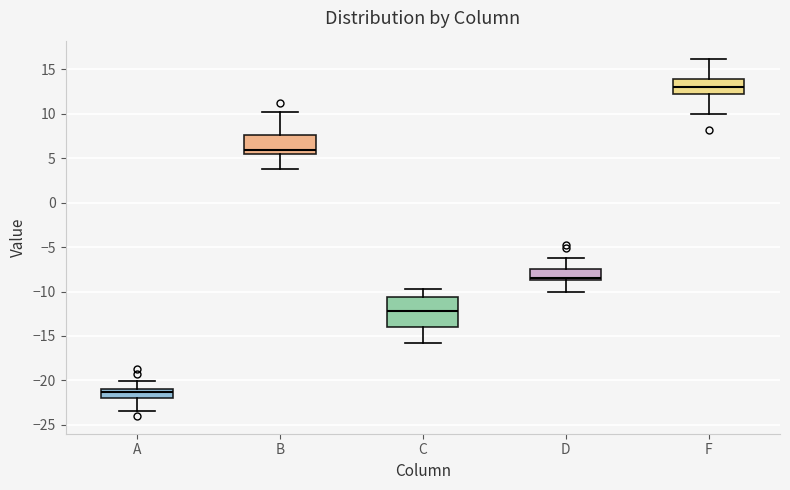

Which box's median line is the highest?

F